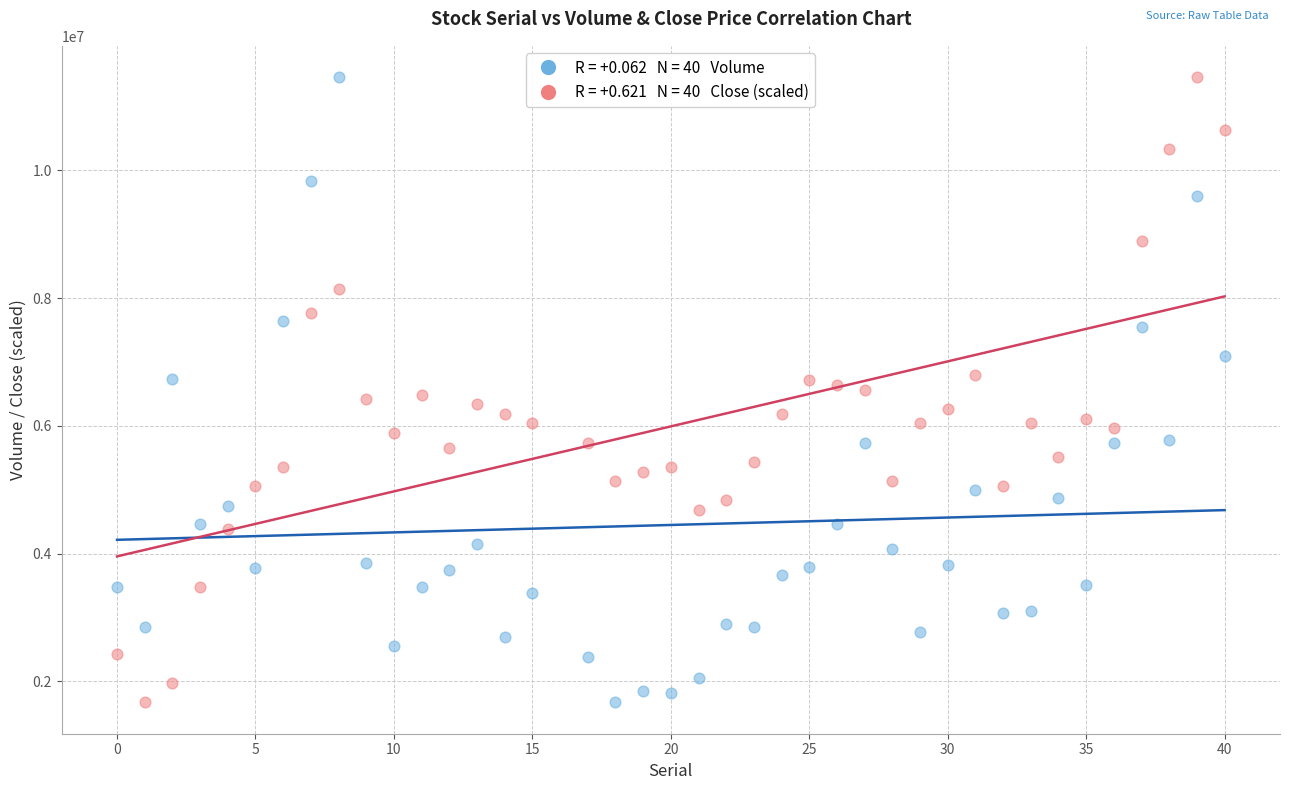

Across all data points, what is the range of X values (max minus min)?

40.0